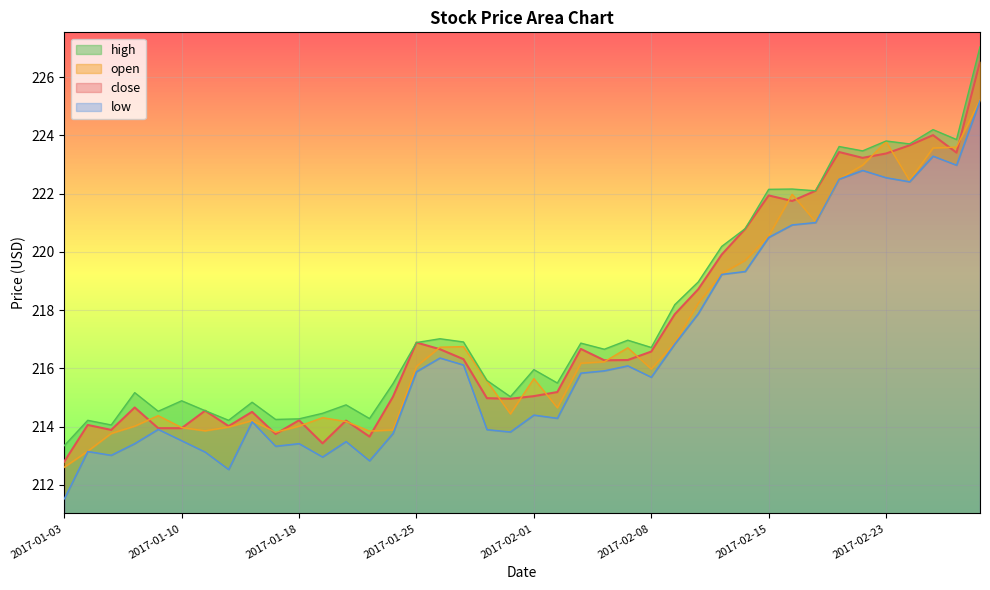

What value does the low series have at 2017-01-19?

213.0